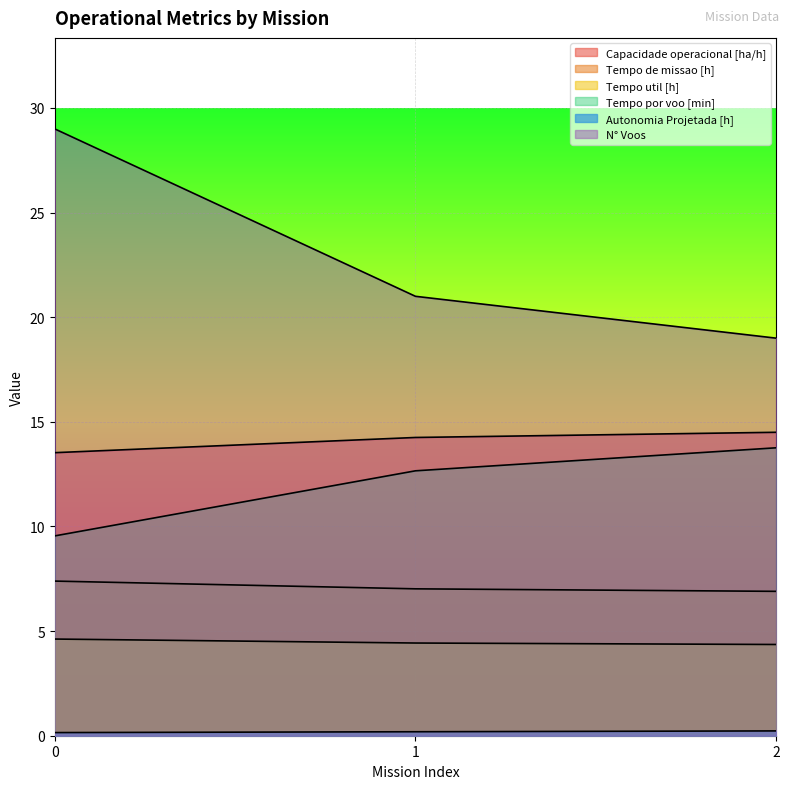

Reading right to left, list all the values displayed in this chart.

Capacidade operacional [ha/h]: 2=14.5	1=14.3	0=13.5
Tempo de missao [h]: 2=6.9	1=7.0	0=7.4
Tempo util [h]: 2=4.4	1=4.4	0=4.6
Tempo por voo [min]: 2=13.8	1=12.7	0=9.6
Autonomia Projetada [h]: 2=0.2	1=0.2	0=0.1
N° Voos: 2=19.0	1=21.0	0=29.0